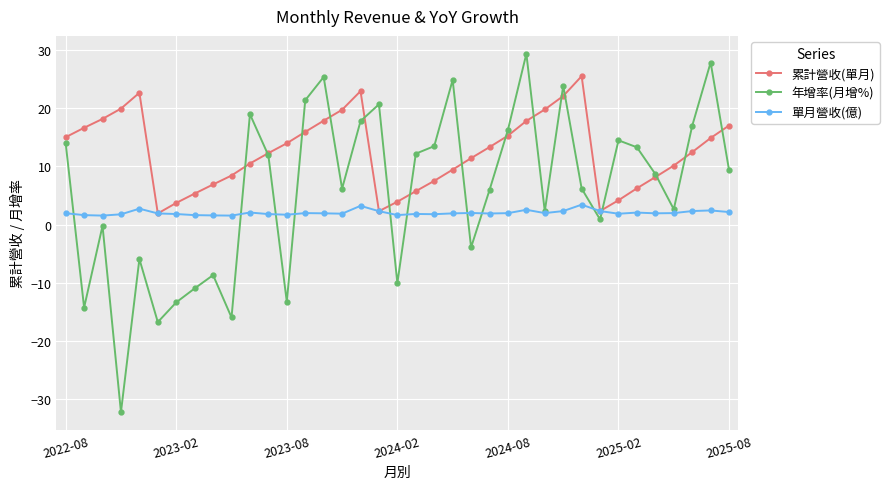

How many lines are shown in the chart?

3